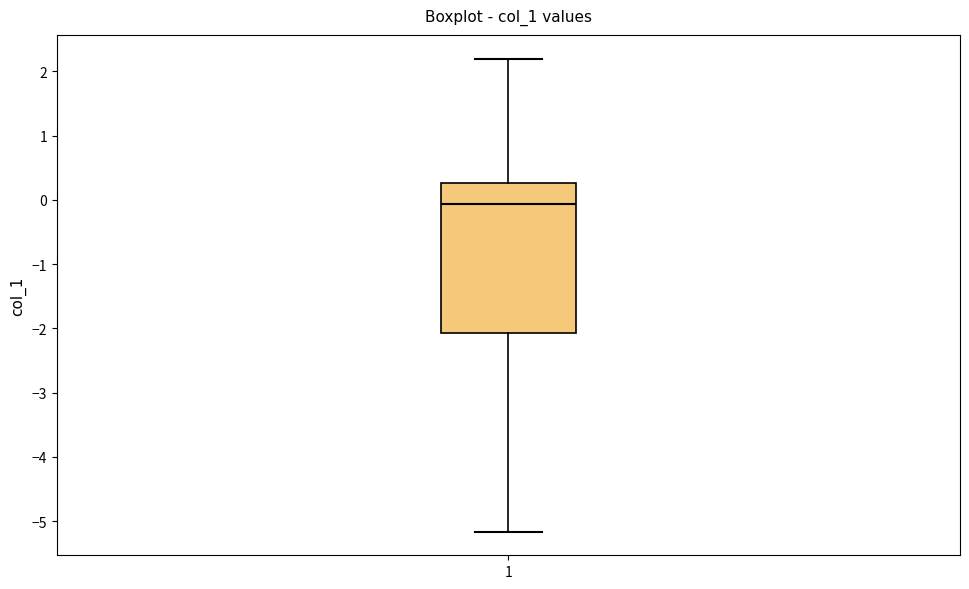

Transcribe this box plot: give where the median line is, the range the box spans, and where the two whiskers end, as read against the y-axis. The values are not printed on the chart, so give them approximately, as read against the axis.

median -0.1, box -2.1 to 0.3, whiskers -5.2 to 2.2